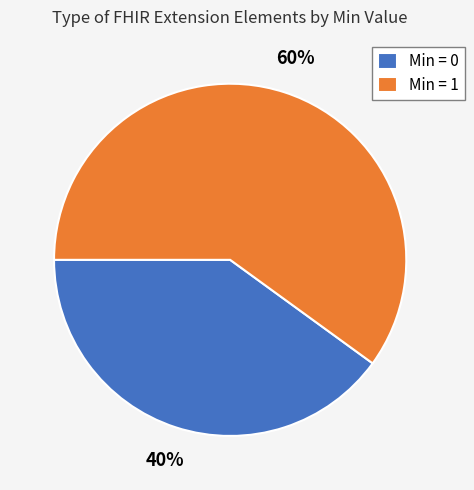

Rank the categories by value from lowest to highest.

Min = 0, Min = 1